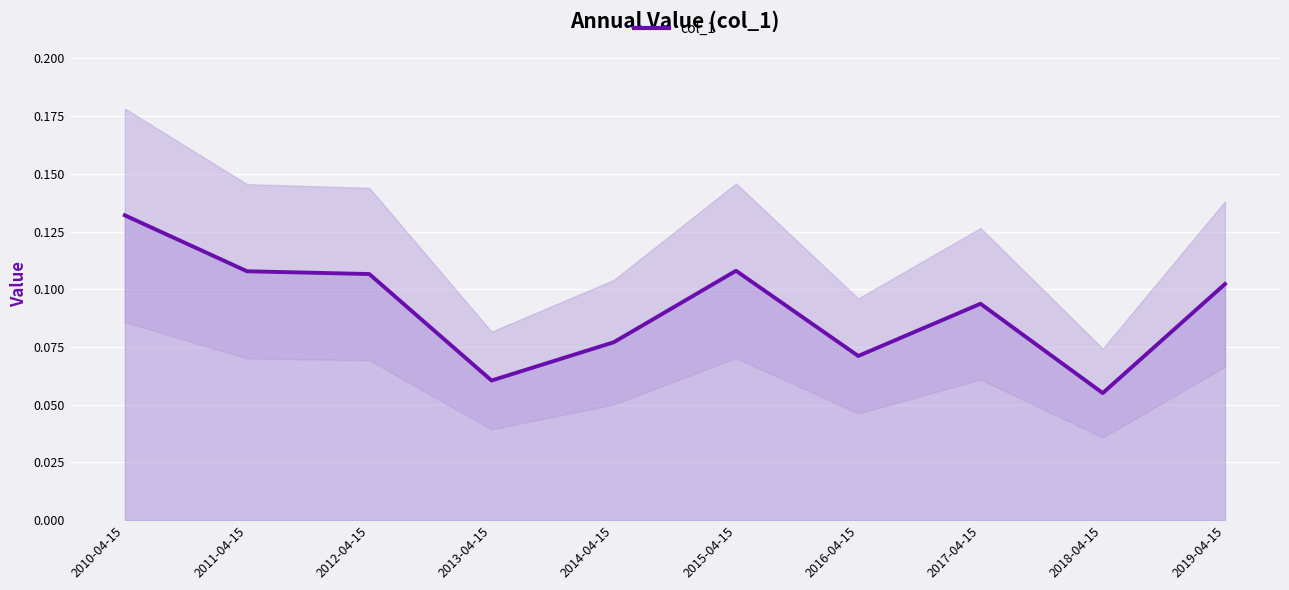

At which category does the chart reach its peak across all series?

2010-04-15